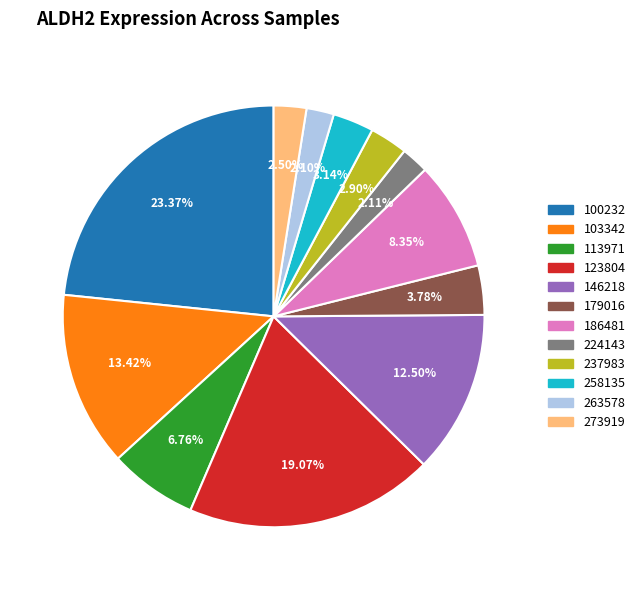

Is there any slice that represents more than half of the pie?

No